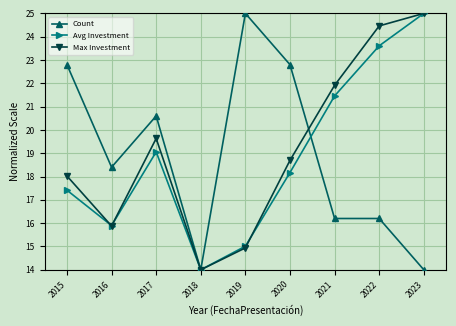

Which category has the highest value in the Max Investment series?

2023